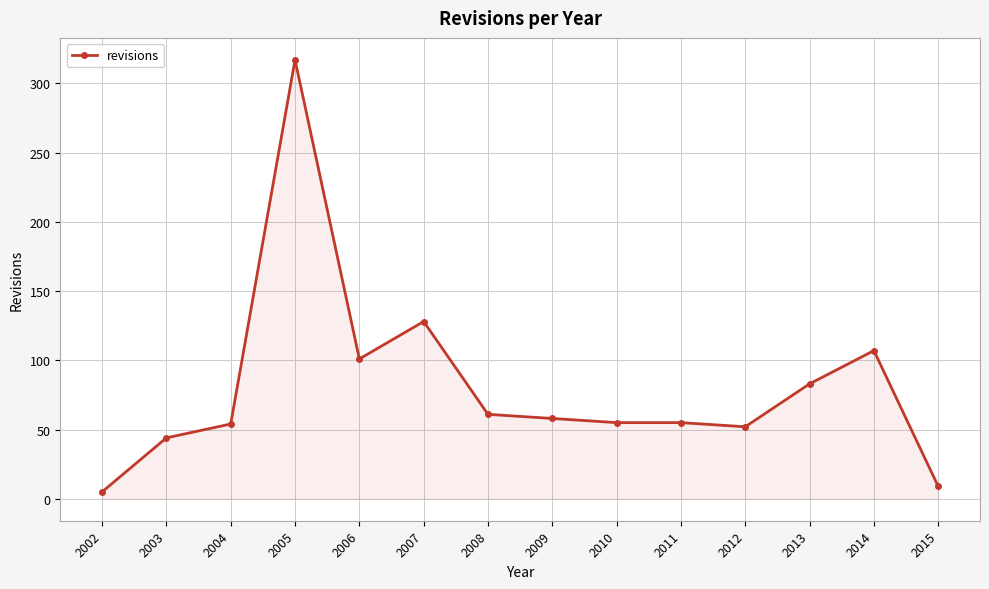

What is the average value?

81